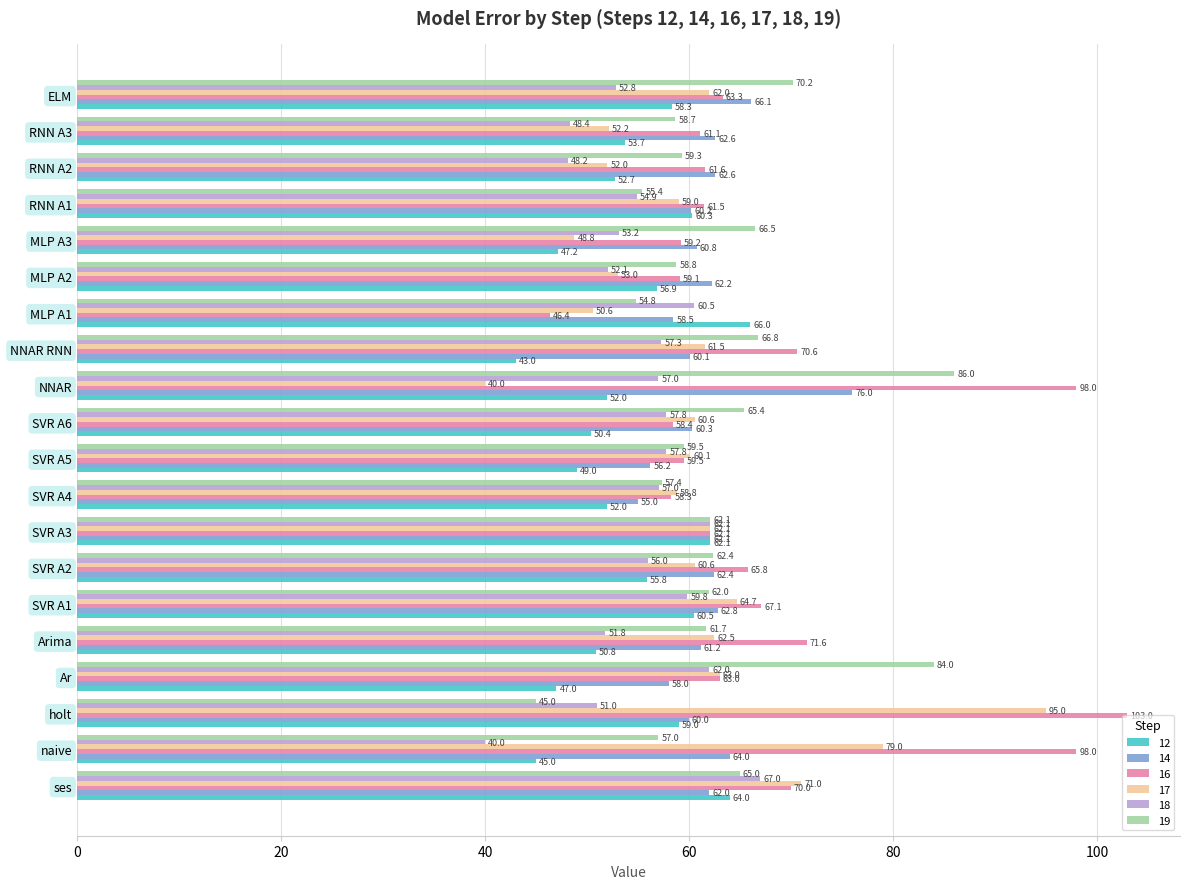

The value of 16 at ELM is 92.9. True or false?

False